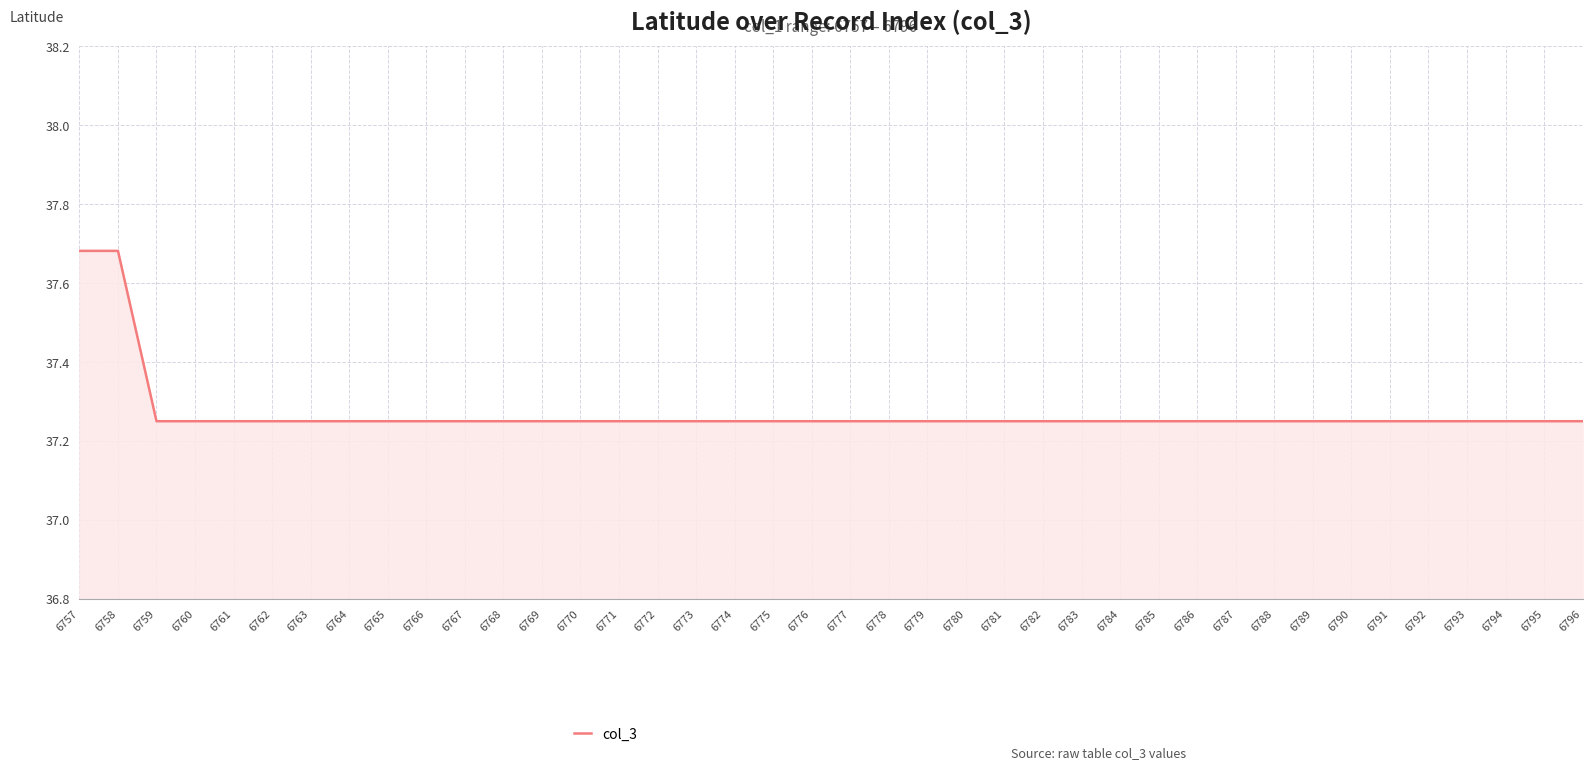

How many lines are shown in the chart?

1